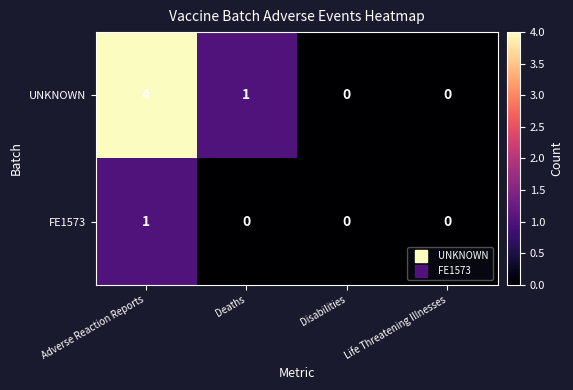

Reading right to left, extract all data points from this chart.

UNKNOWN: 0	0	1	4
FE1573: 0	0	0	1